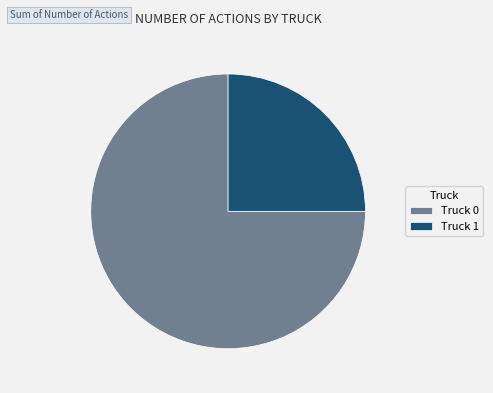

True or false: Truck 1 accounts for 25% of the total.

True